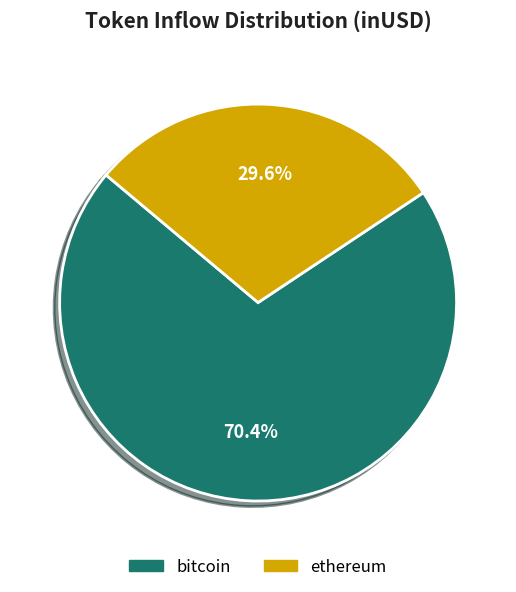

What is the ratio of the value at ethereum to the value at bitcoin?

0.4